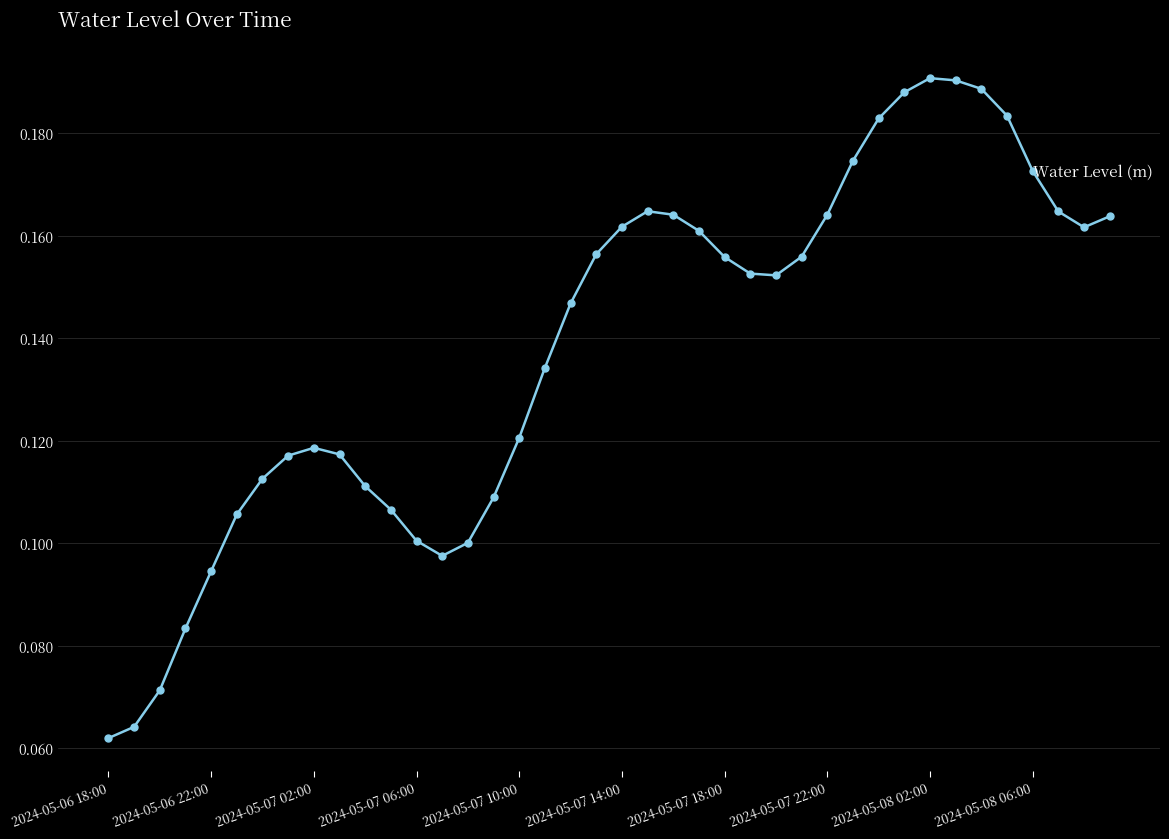

True or false: the data has more than 0 interior local peaks.

True